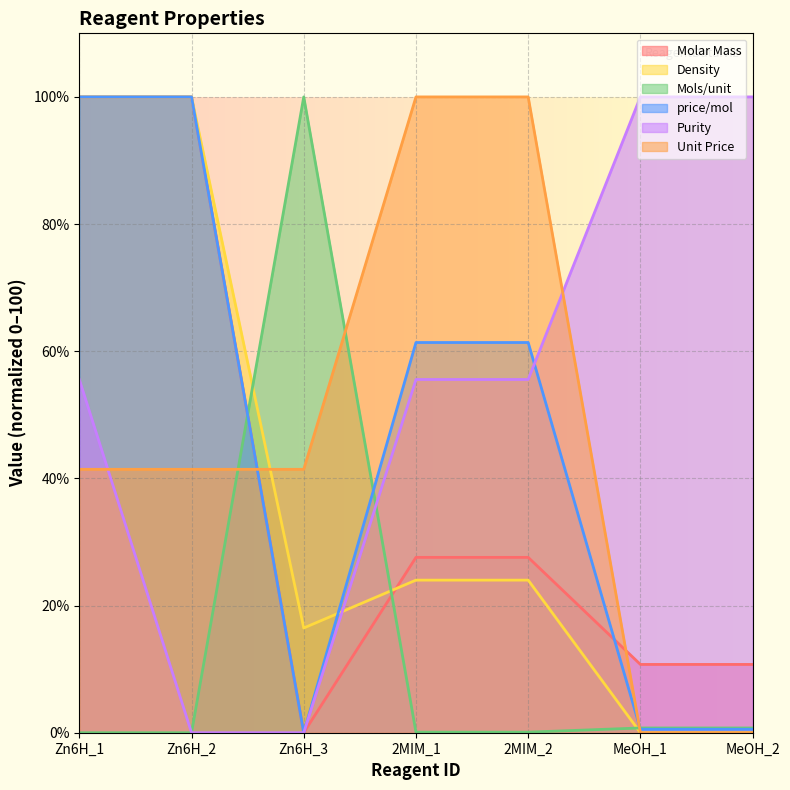

Reading left to right, transcribe all the data shown in this chart.

Molar Mass: 100.0	100.0	0.0	27.6	27.6	10.7	10.7
Density: 100.0	100.0	16.5	24.0	24.0	0.0	0.0
Mols/unit: 0.0	0.0	100.0	0.1	0.1	0.7	0.7
price/mol: 100.0	100.0	0.0	61.4	61.4	0.5	0.5
Purity: 55.6	0.0	0.0	55.6	55.6	100.0	100.0
Unit Price: 41.4	41.4	41.4	100.0	100.0	0.0	0.0